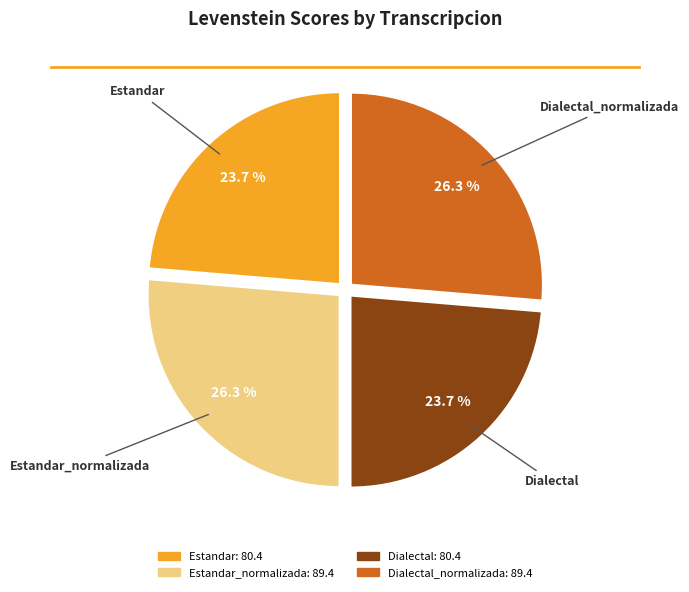

Does any single category account for the majority?

No